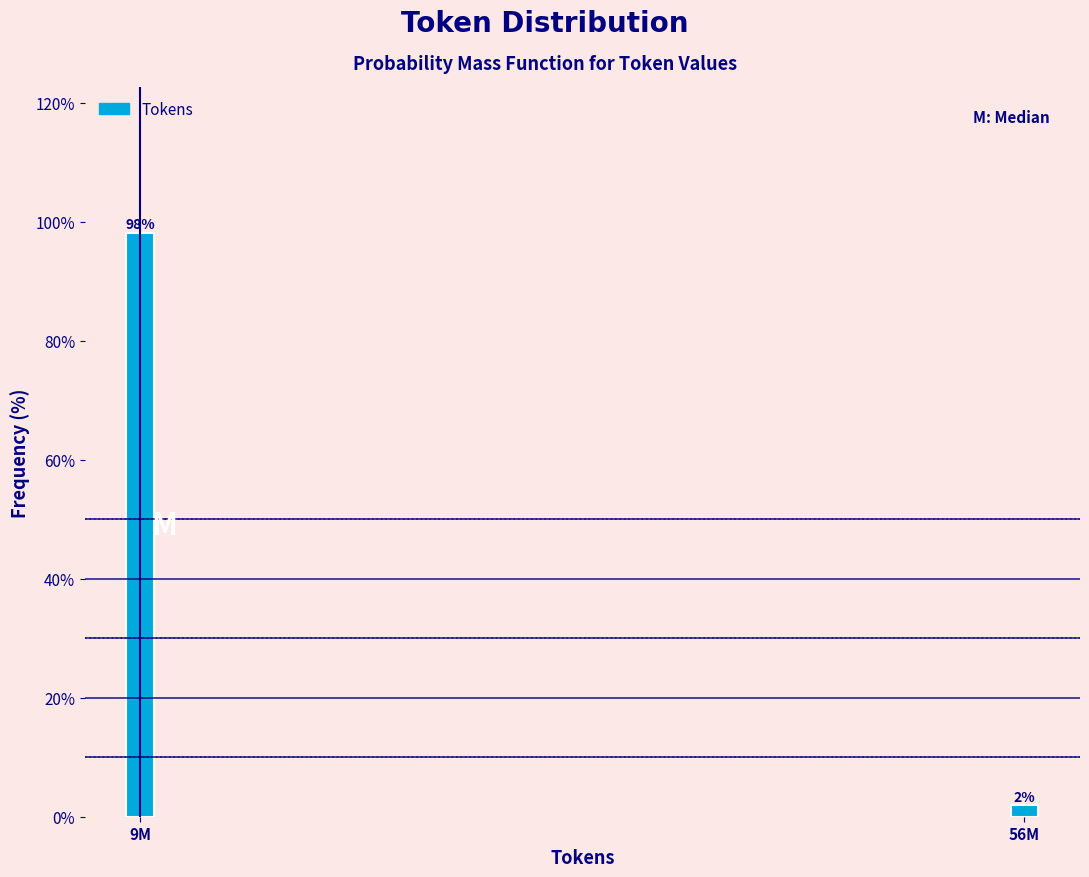

At which label does the data first exceed 98?

9M